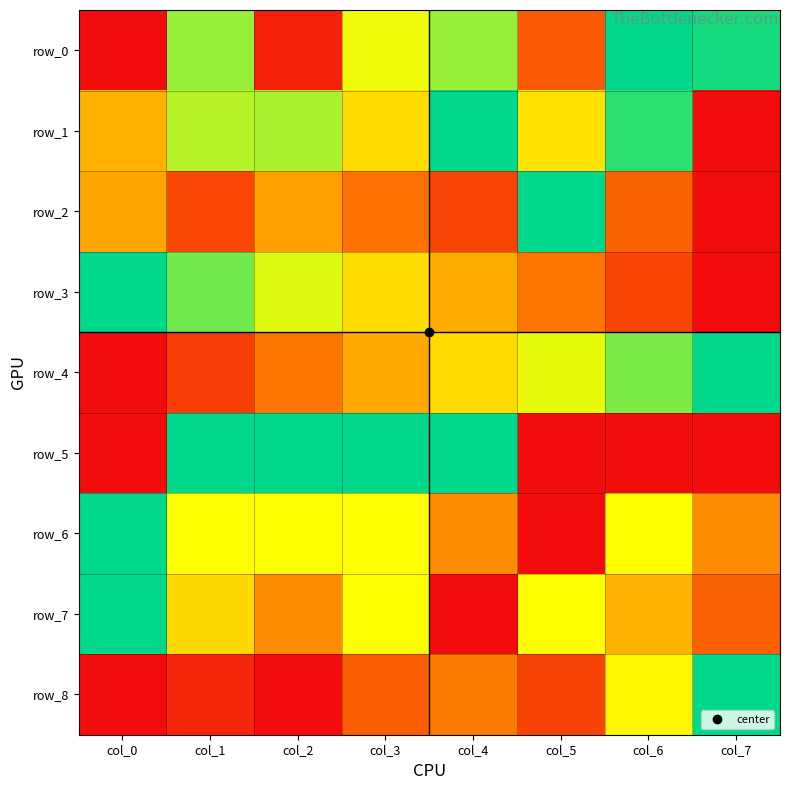

List the labels in order of row_2 value, smallest first.

col_7, col_4, col_1, col_6, col_3, col_2, col_0, col_5